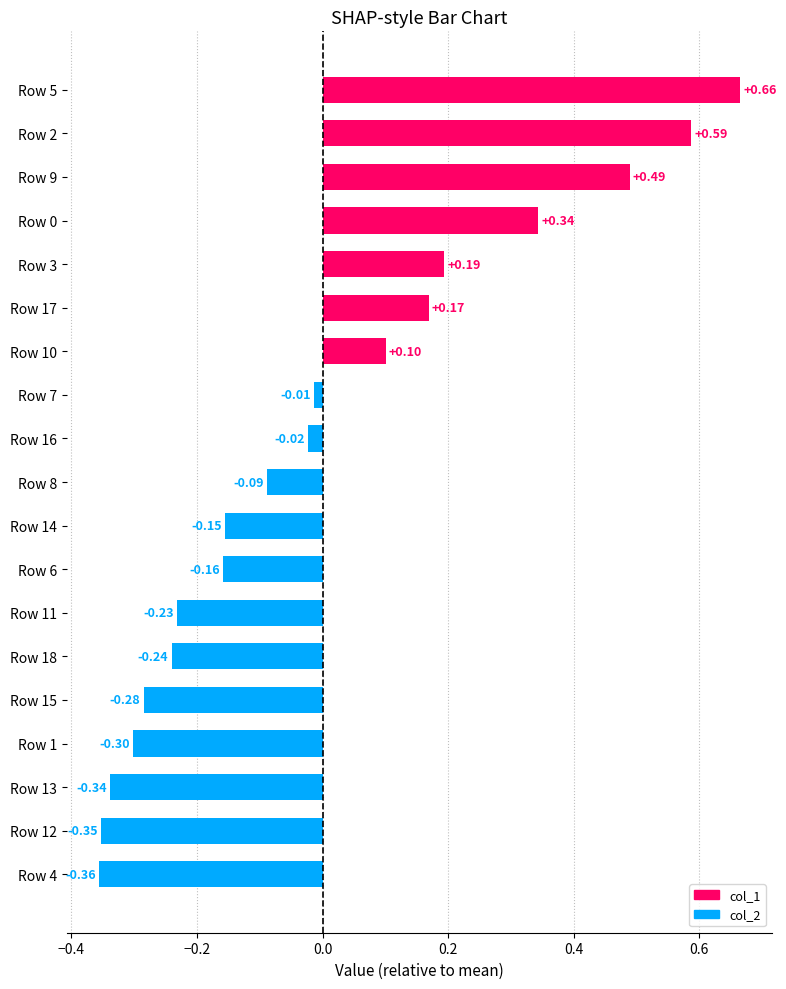

At which category does the chart reach its peak across all series?

Row 5